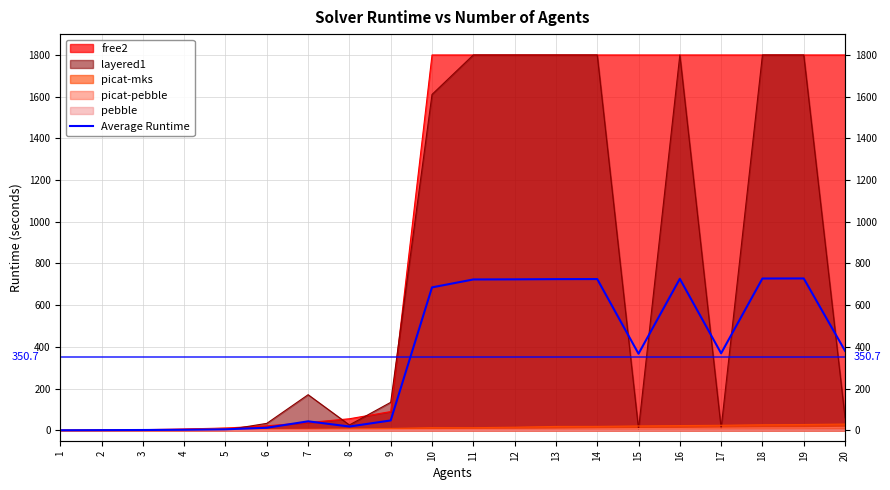

The value at 6 is 12.1. True or false?

True